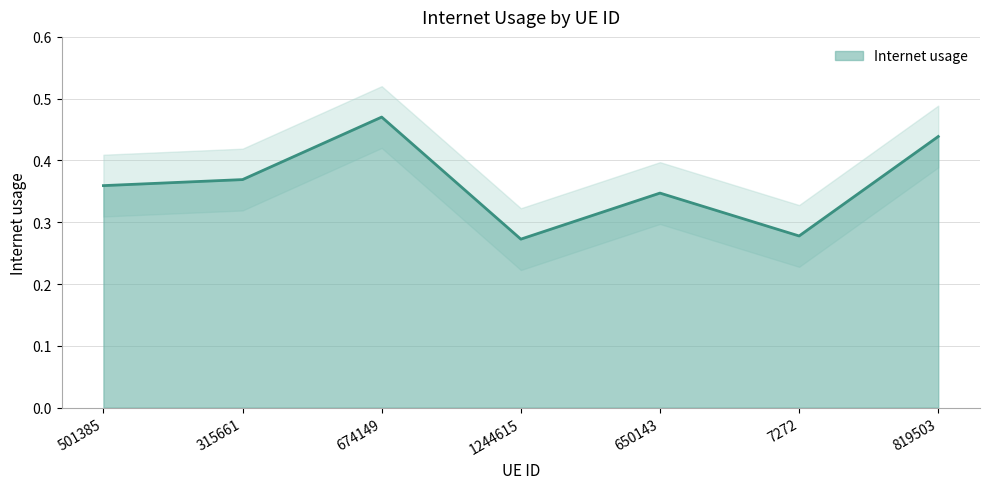

Rank the categories by value from lowest to highest.

1244615, 7272, 650143, 501385, 315661, 819503, 674149